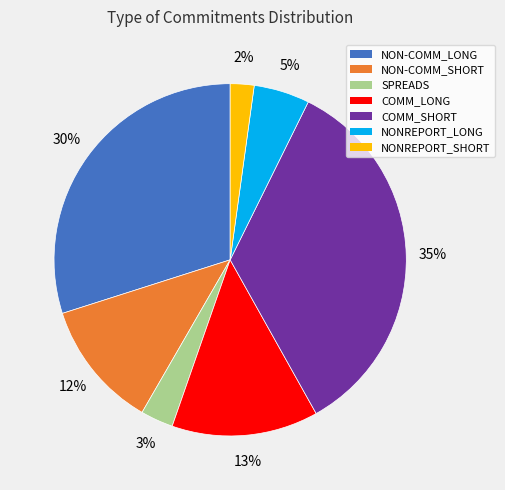

How many slices are in this pie chart?

7